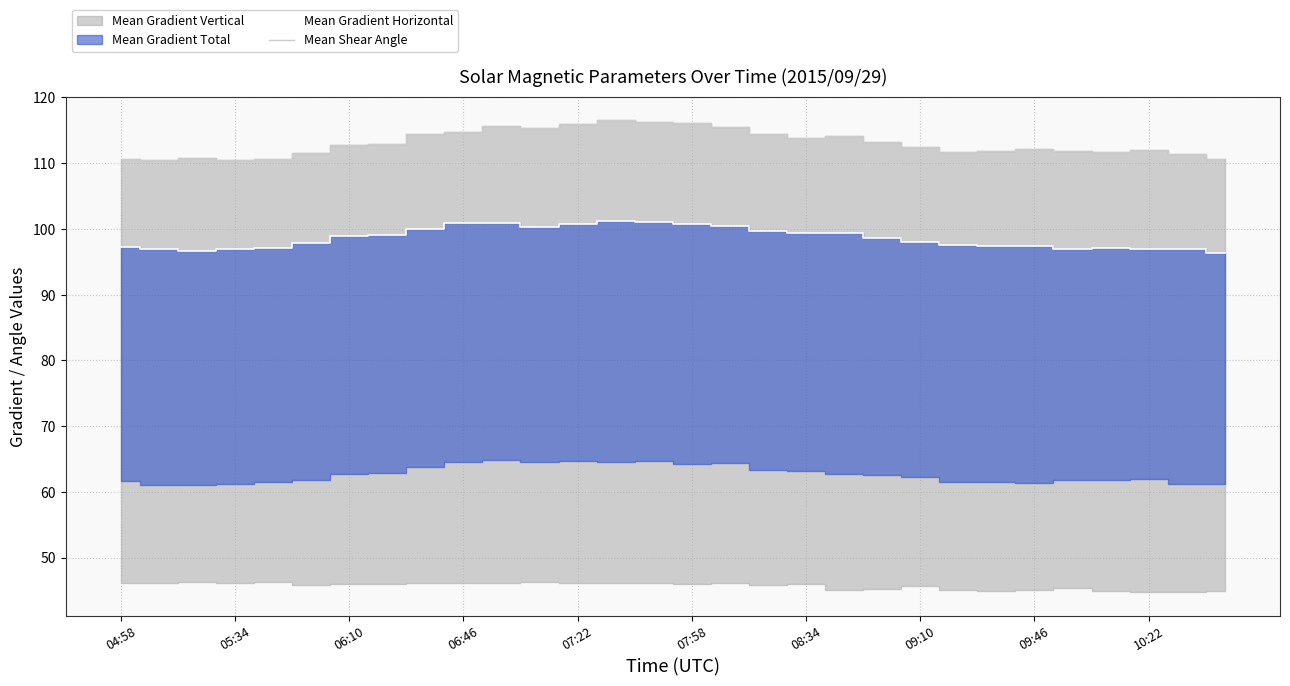

At how many categories does at least one series exceed 103?

30